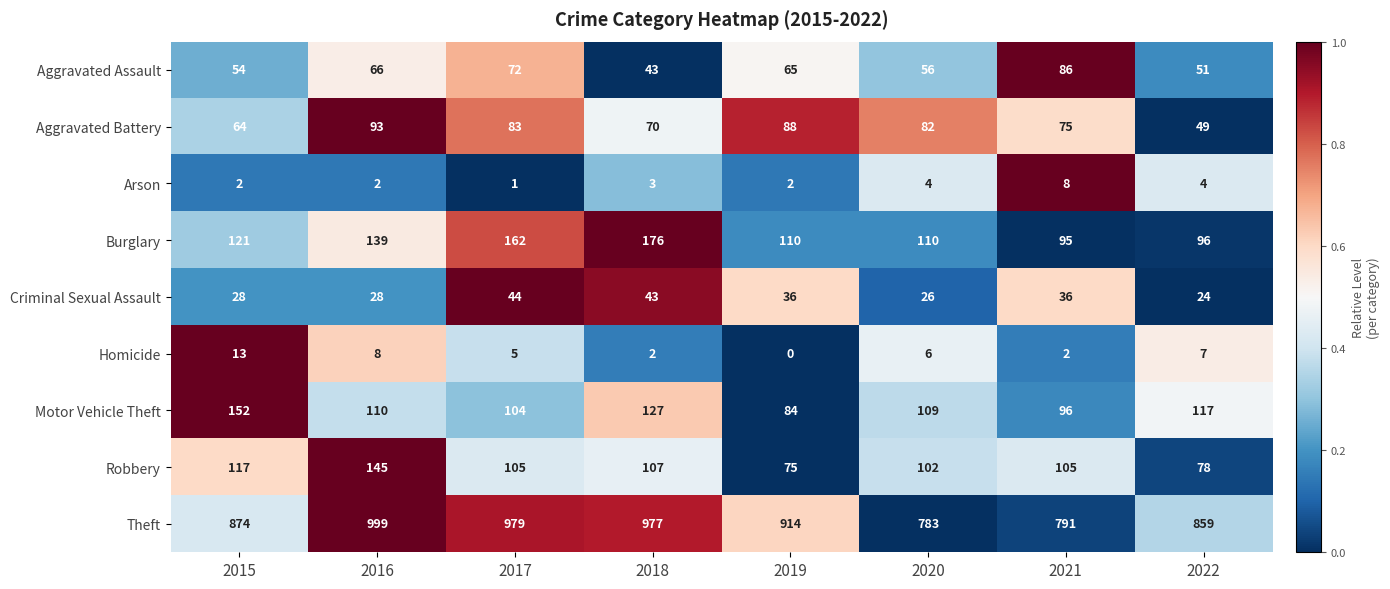

Between 2021 and 2022, which series saw the biggest shift?

Theft